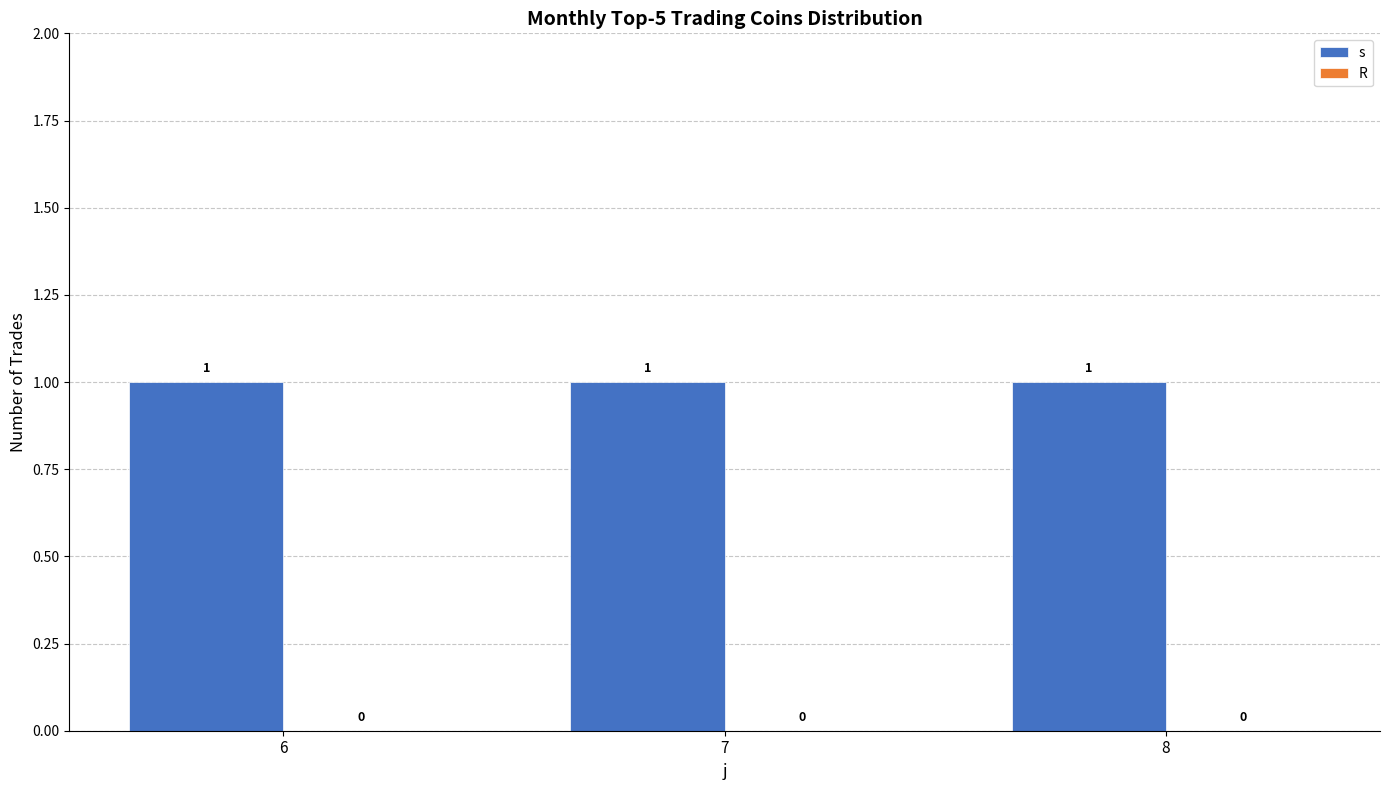

What value does the s series have at 6?

1